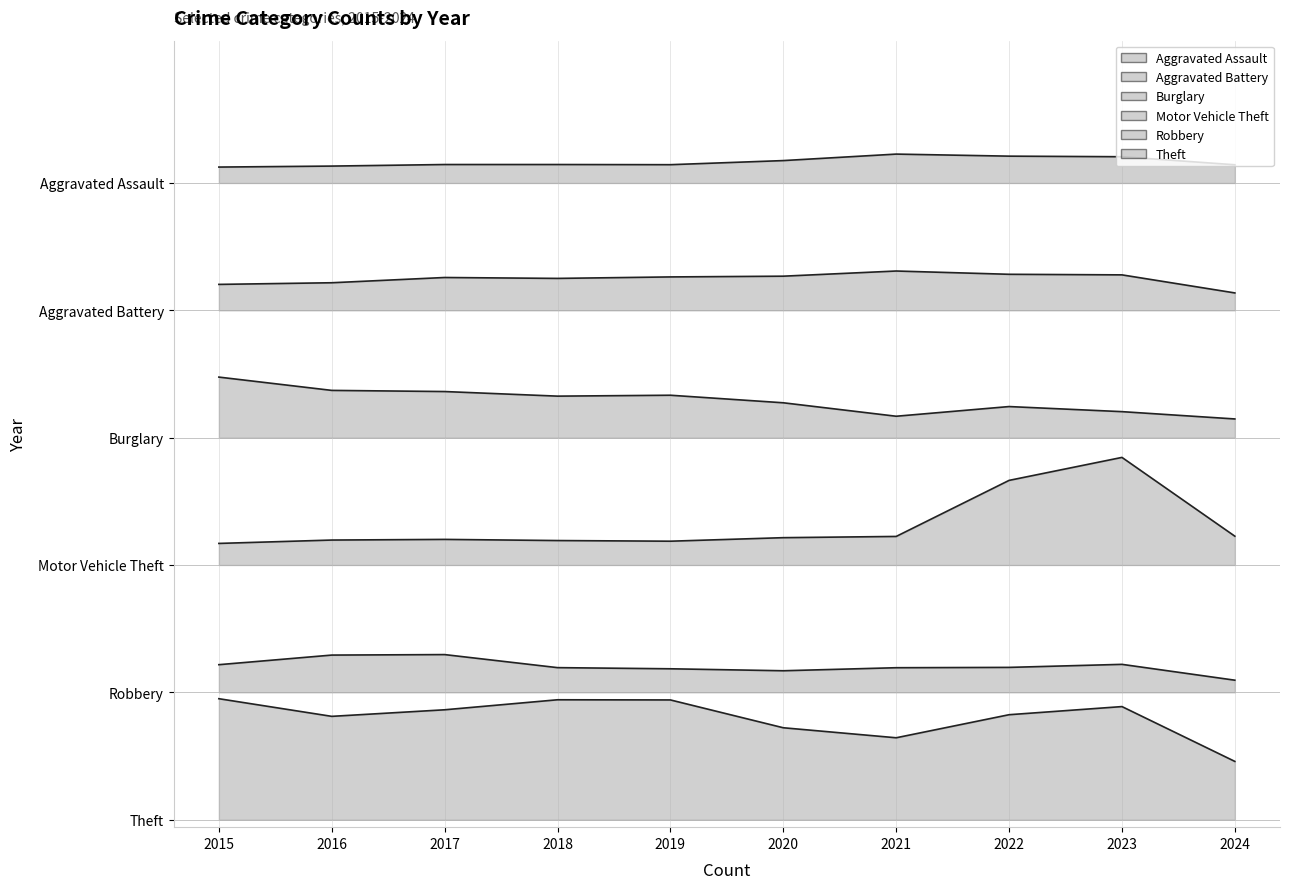

Where is the first local minimum for Aggravated Assault?

2019